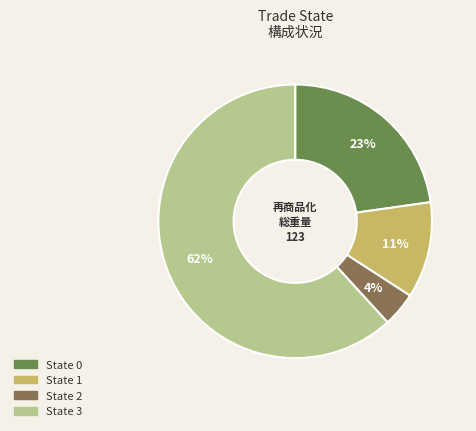

Combined, do State 3 and State 2 account for over 50%?

Yes